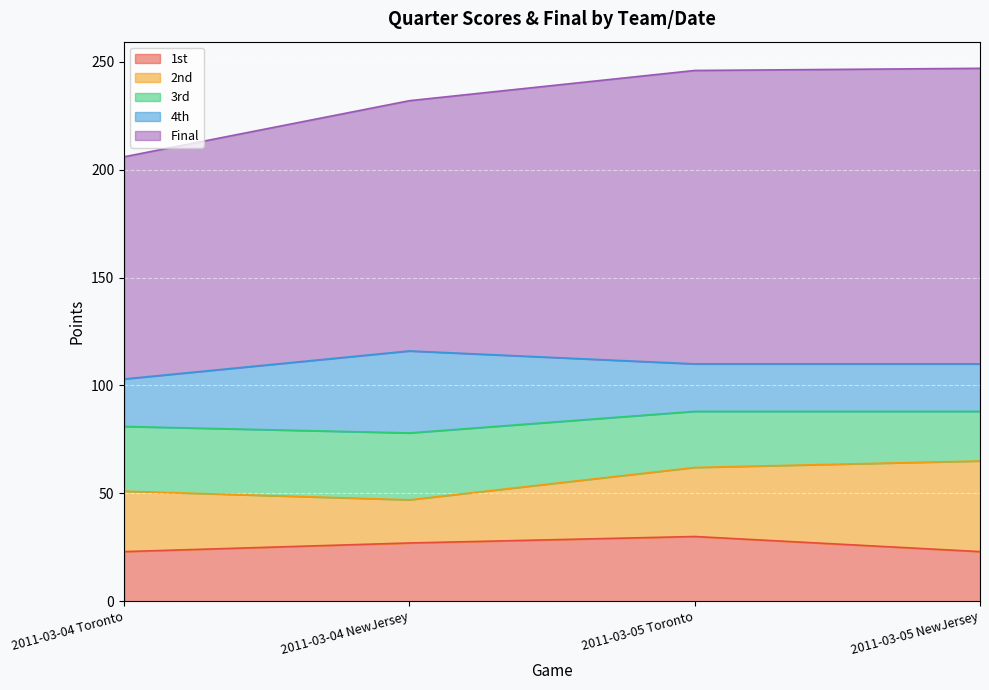

Which series has the largest total across all categories?

Final